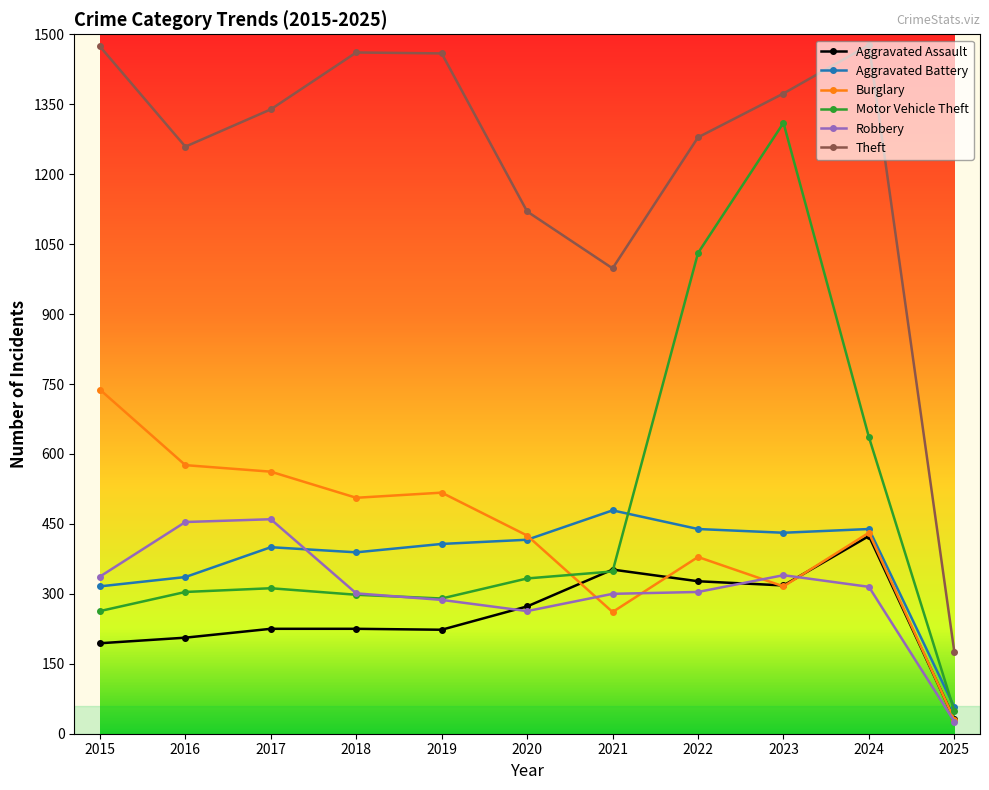

Where is the first local minimum for Robbery?

2020